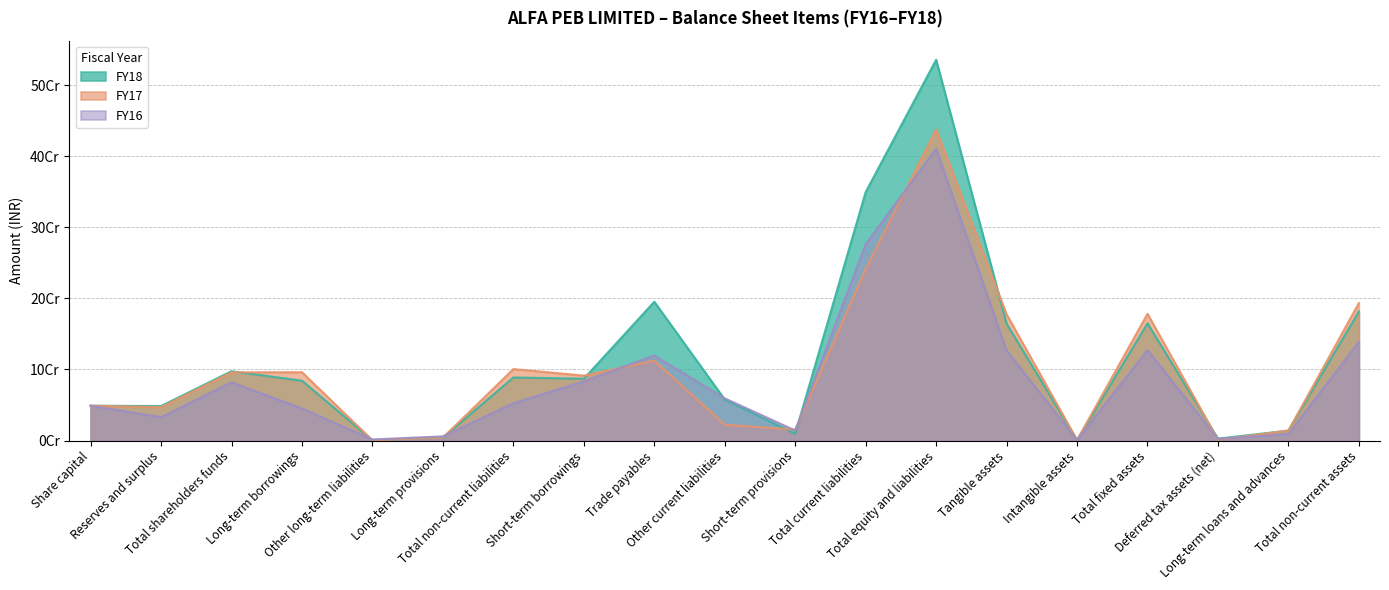

Count the number of categories in the chart.

19